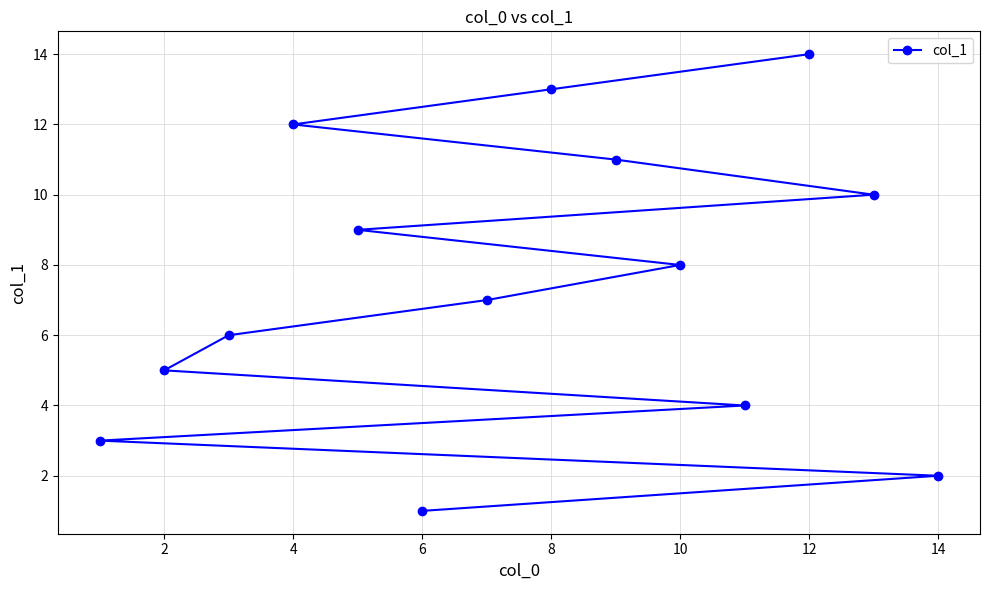

At which category does the chart reach its peak across all series?

12